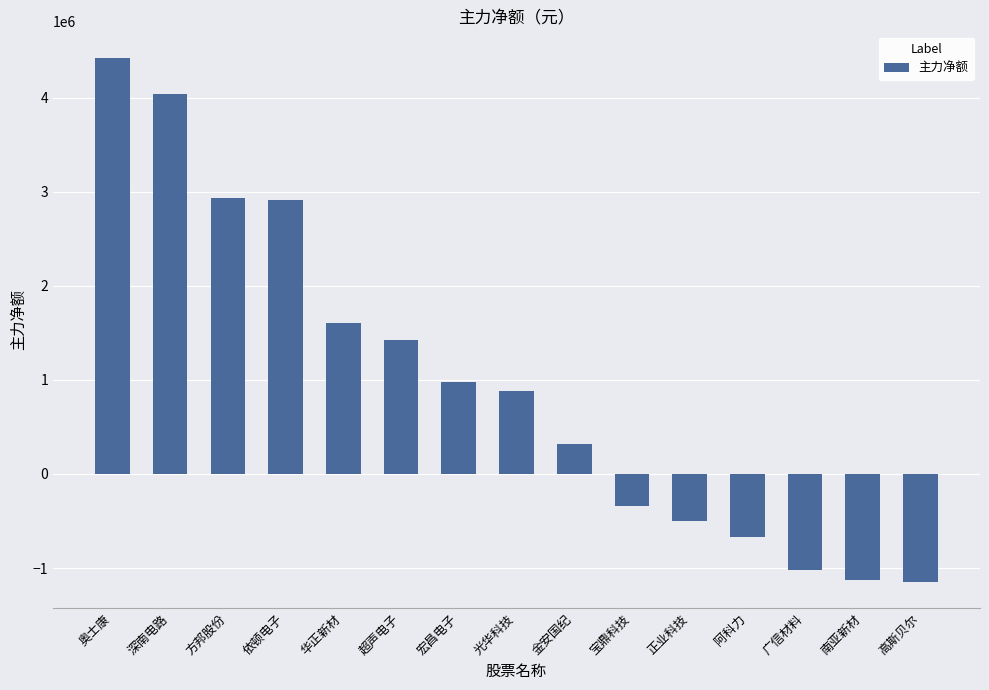

What is the change in value from 宝鼎科技 to 高斯贝尔?

-811355